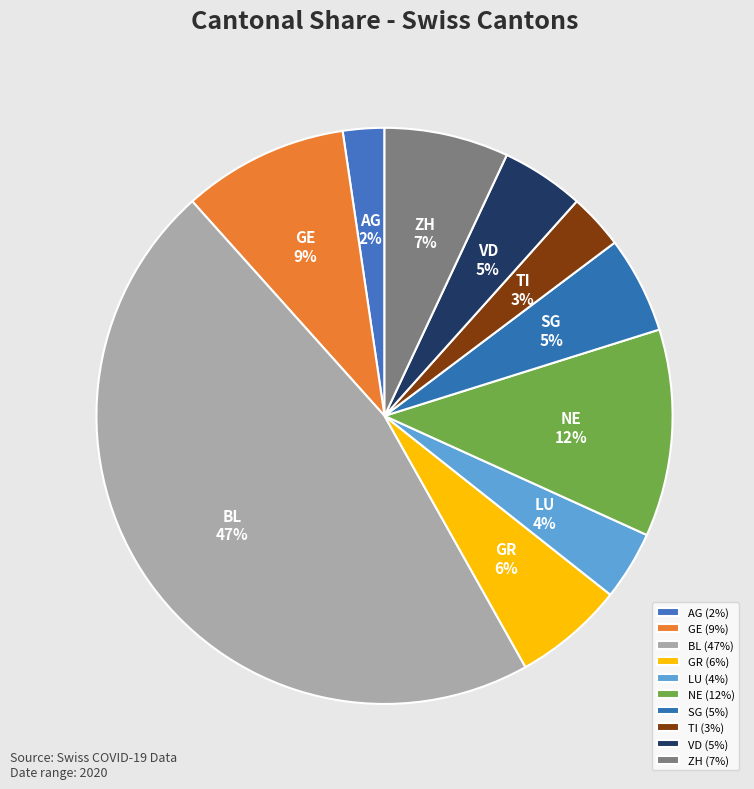

Is the sum of BL and GR greater than half?

Yes